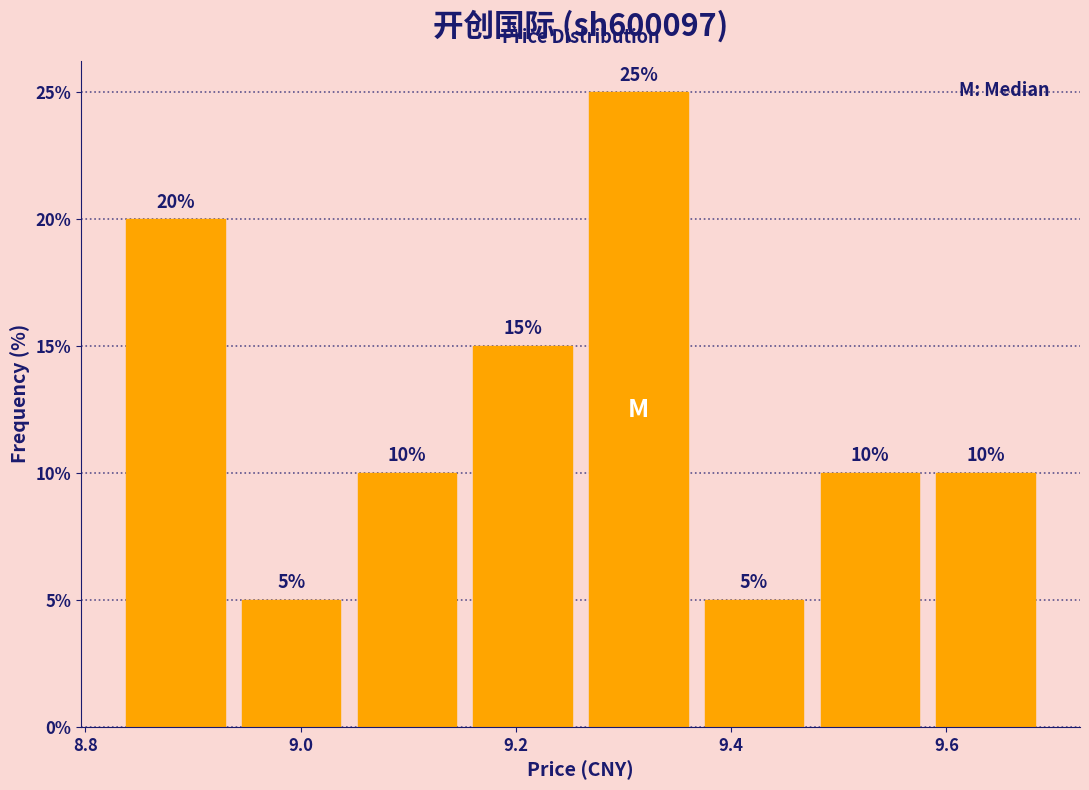

Over which range of the x-axis is the bar tallest?

9.26 to 9.36